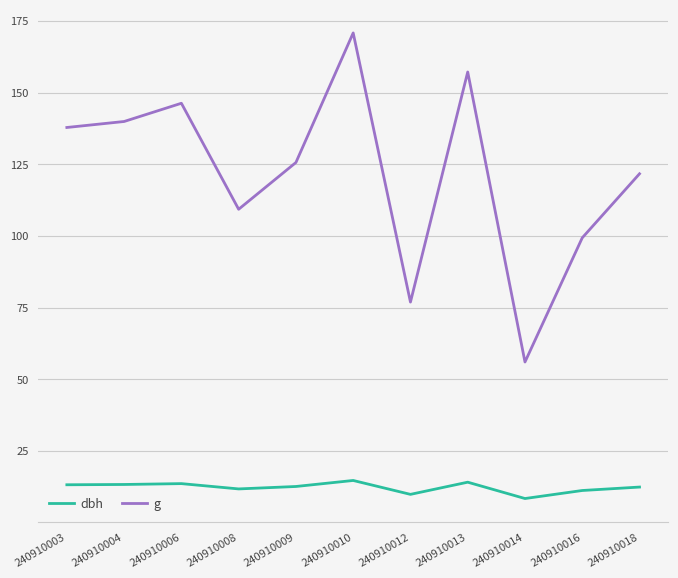

True or false: g has a value of 56.1 at 240910014.

True